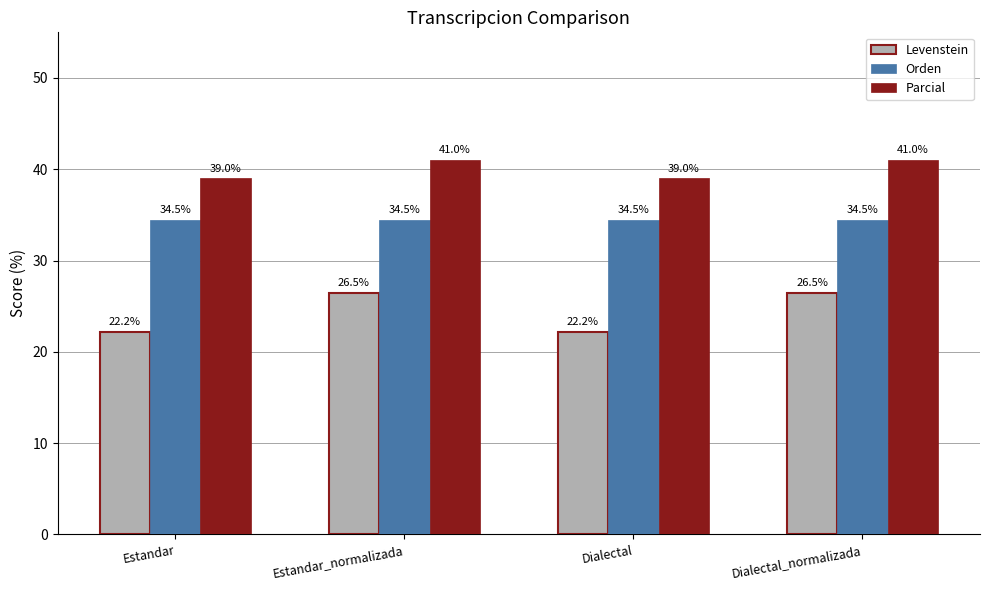

What are all the series names shown in the legend?

Levenstein, Orden, Parcial